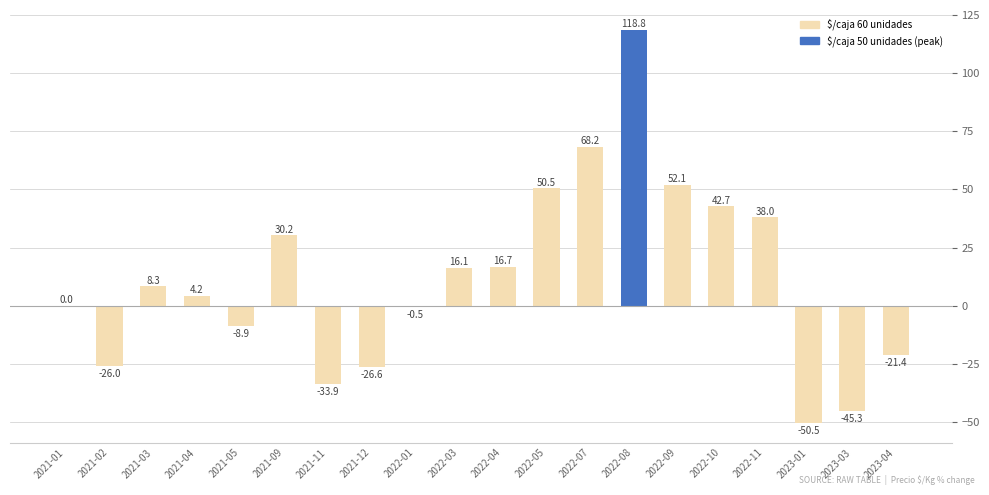

The chart shows a value of 16.1 at 2022-03. True or false?

True